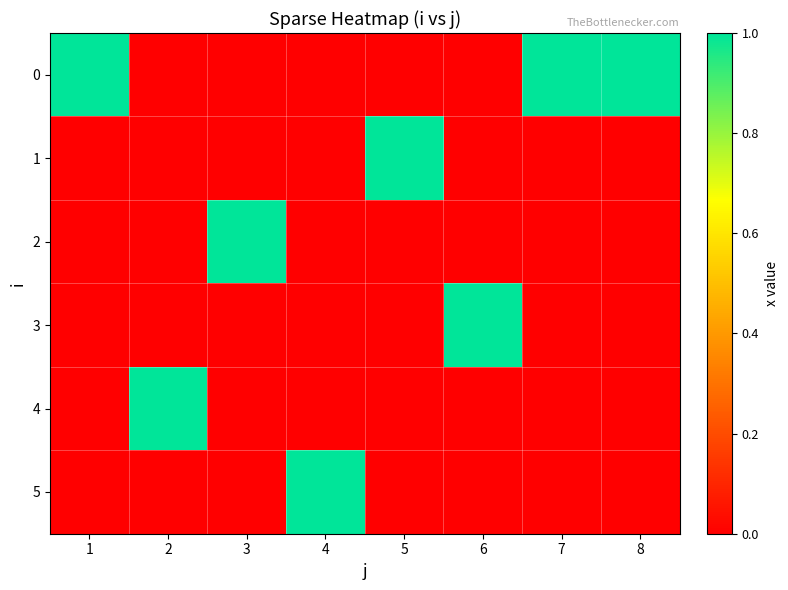

At 7, list the series in order from smallest to largest.

1, 2, 3, 4, 5, 0